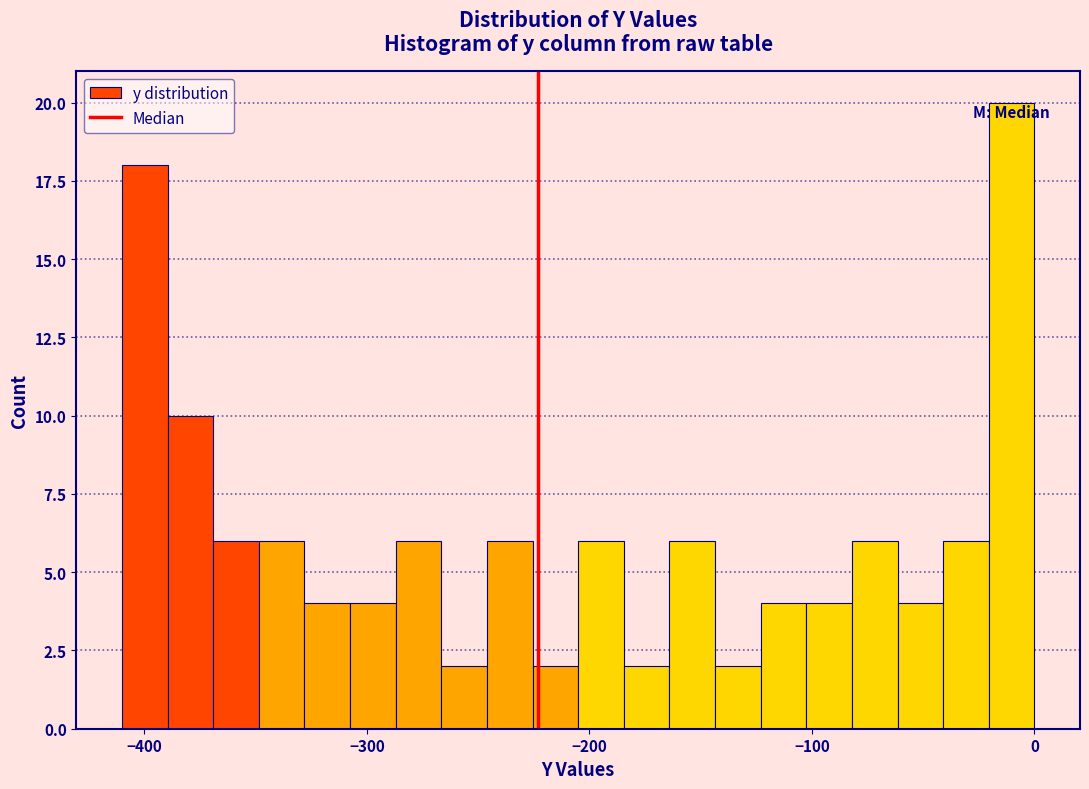

Around what value on the x-axis is the tallest bar? Give the approximate position of its centre, as read against the axis.

-10